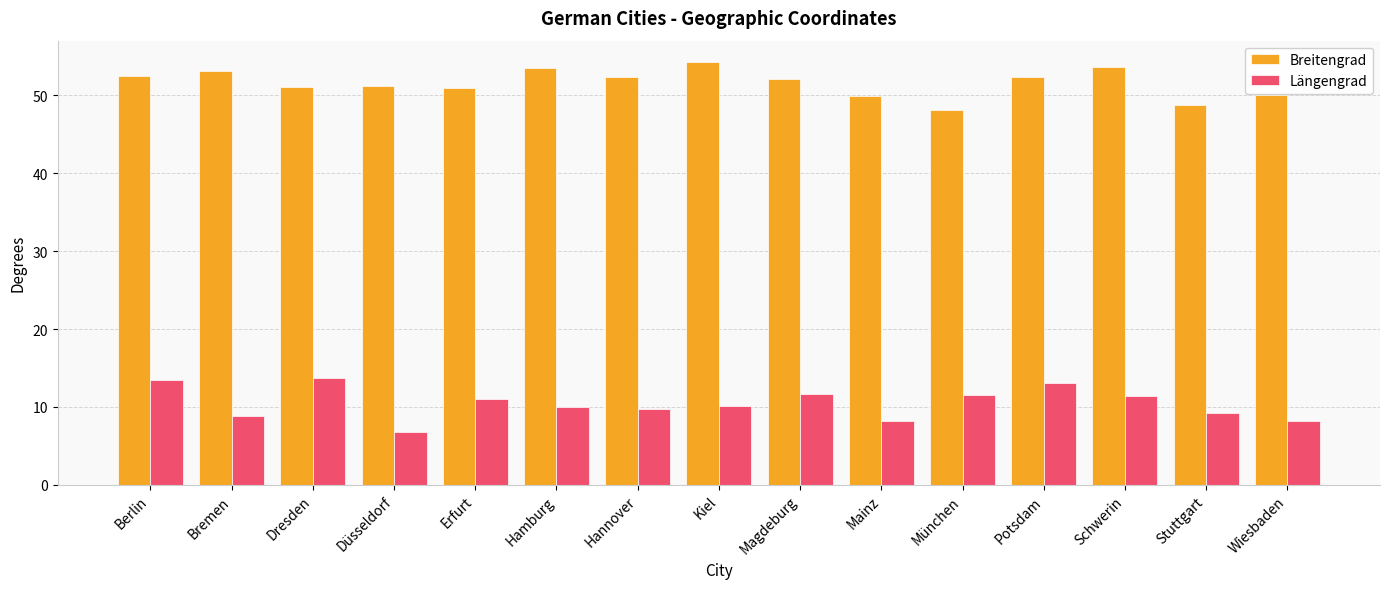

Which series has the largest total across all categories?

Breitengrad